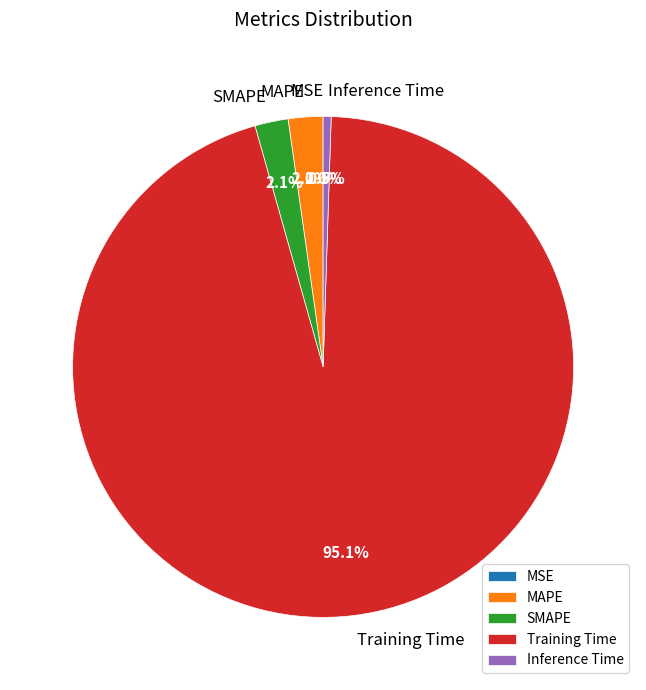

What is the largest slice in the pie chart?

Training Time